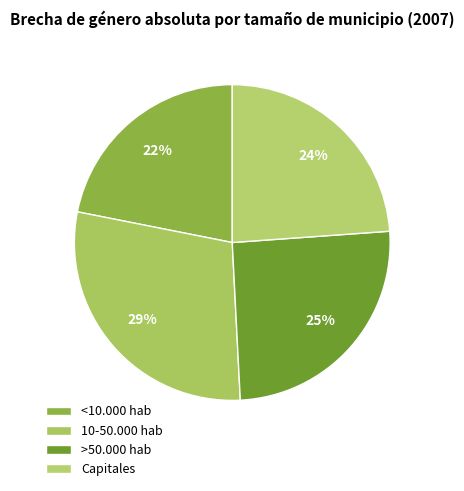

What percentage is the >50.000 hab slice, to the nearest percent?

25%